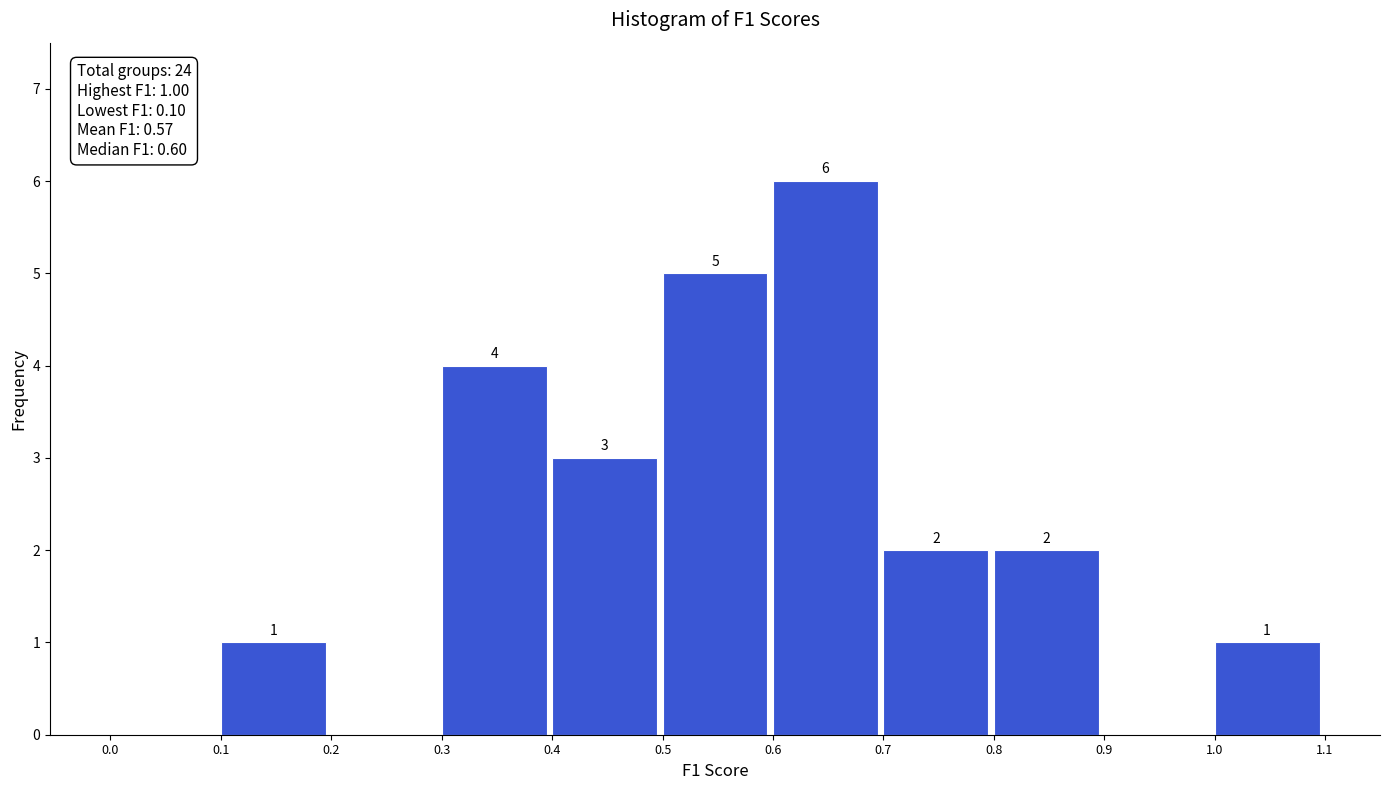

Which range on the x-axis has the tallest bar?

0.6 to 0.7